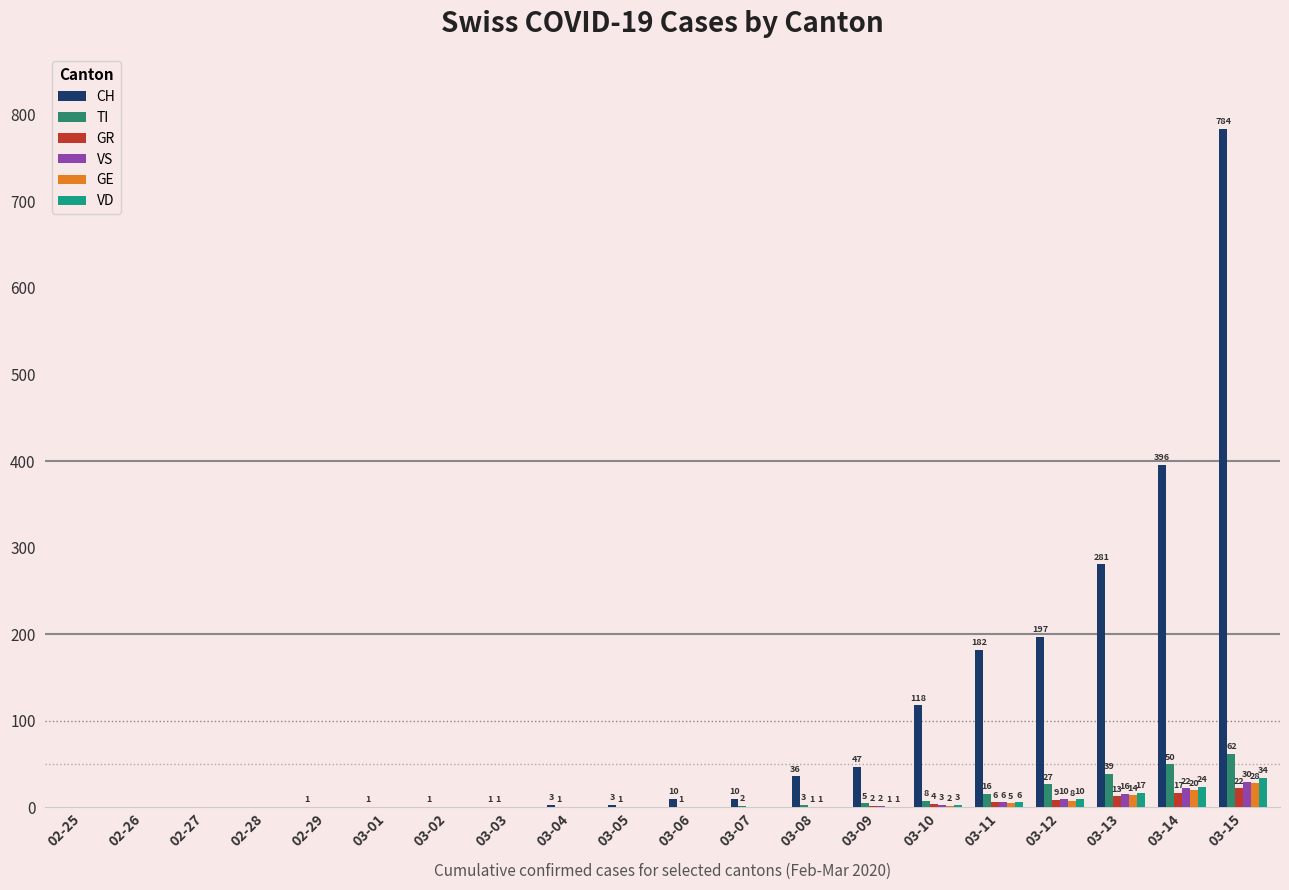

The value of VS at 02-26 is 0. True or false?

True